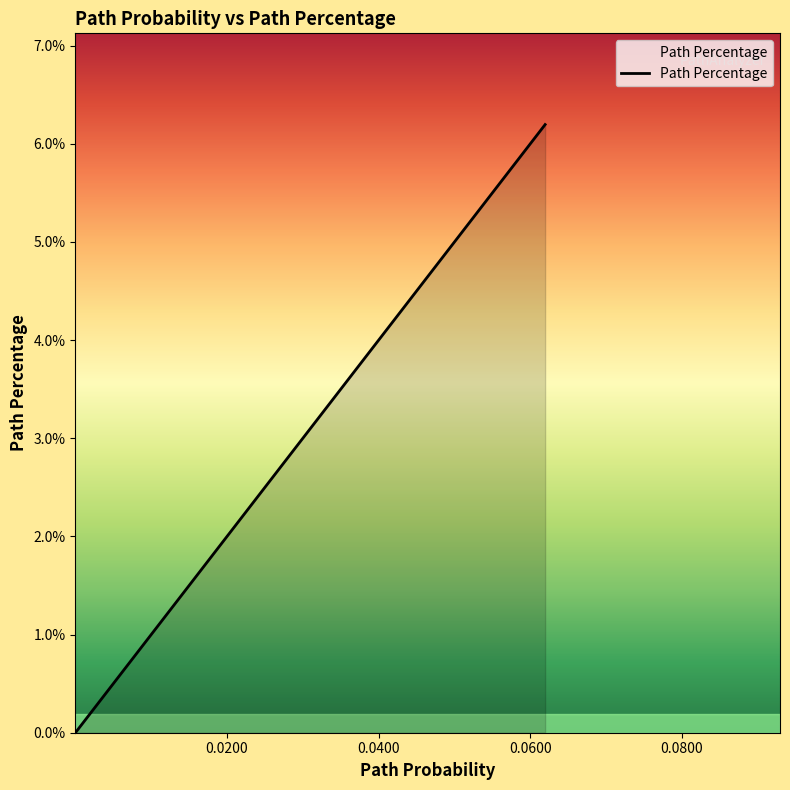

What is the maximum value shown in the chart?

6.2